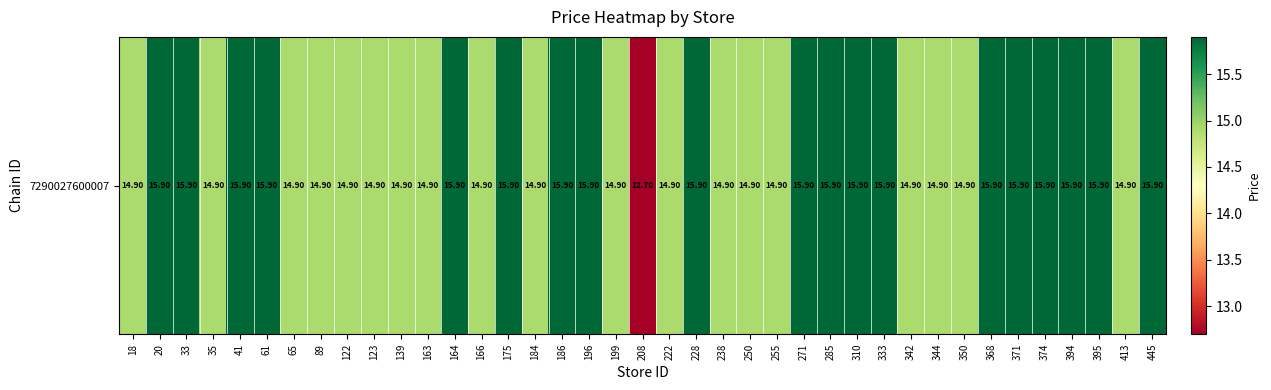

How many distinct data groups are displayed?

1